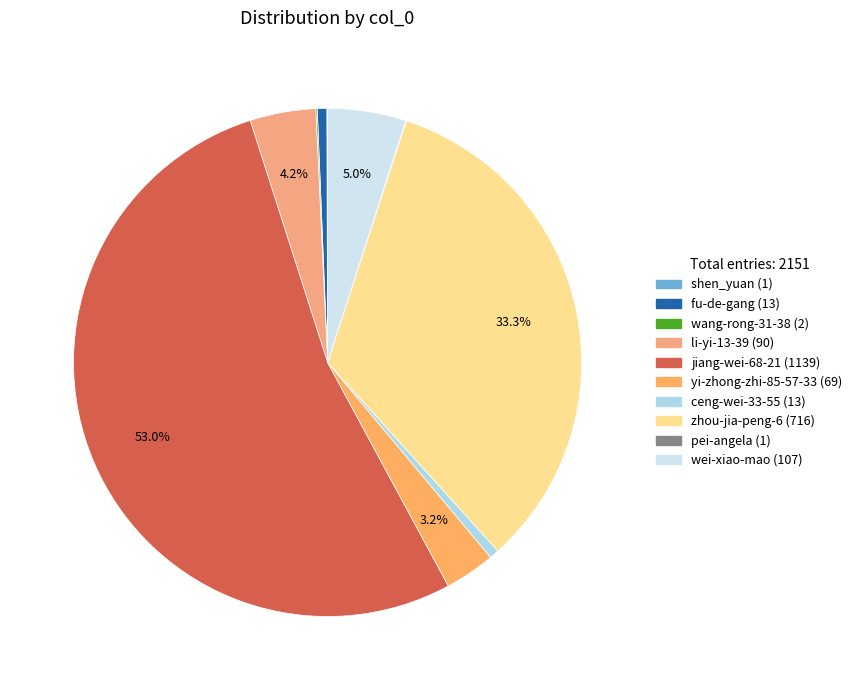

Is there a majority slice in this chart?

Yes